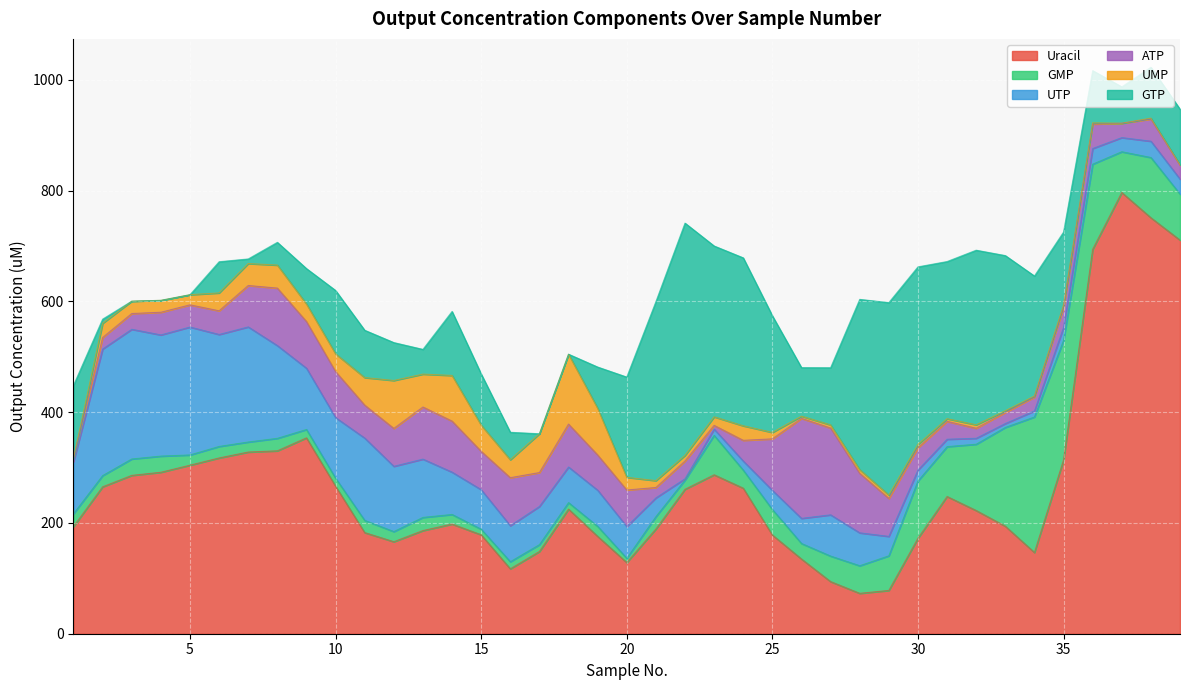

Which category has the highest value in the UTP series?

3